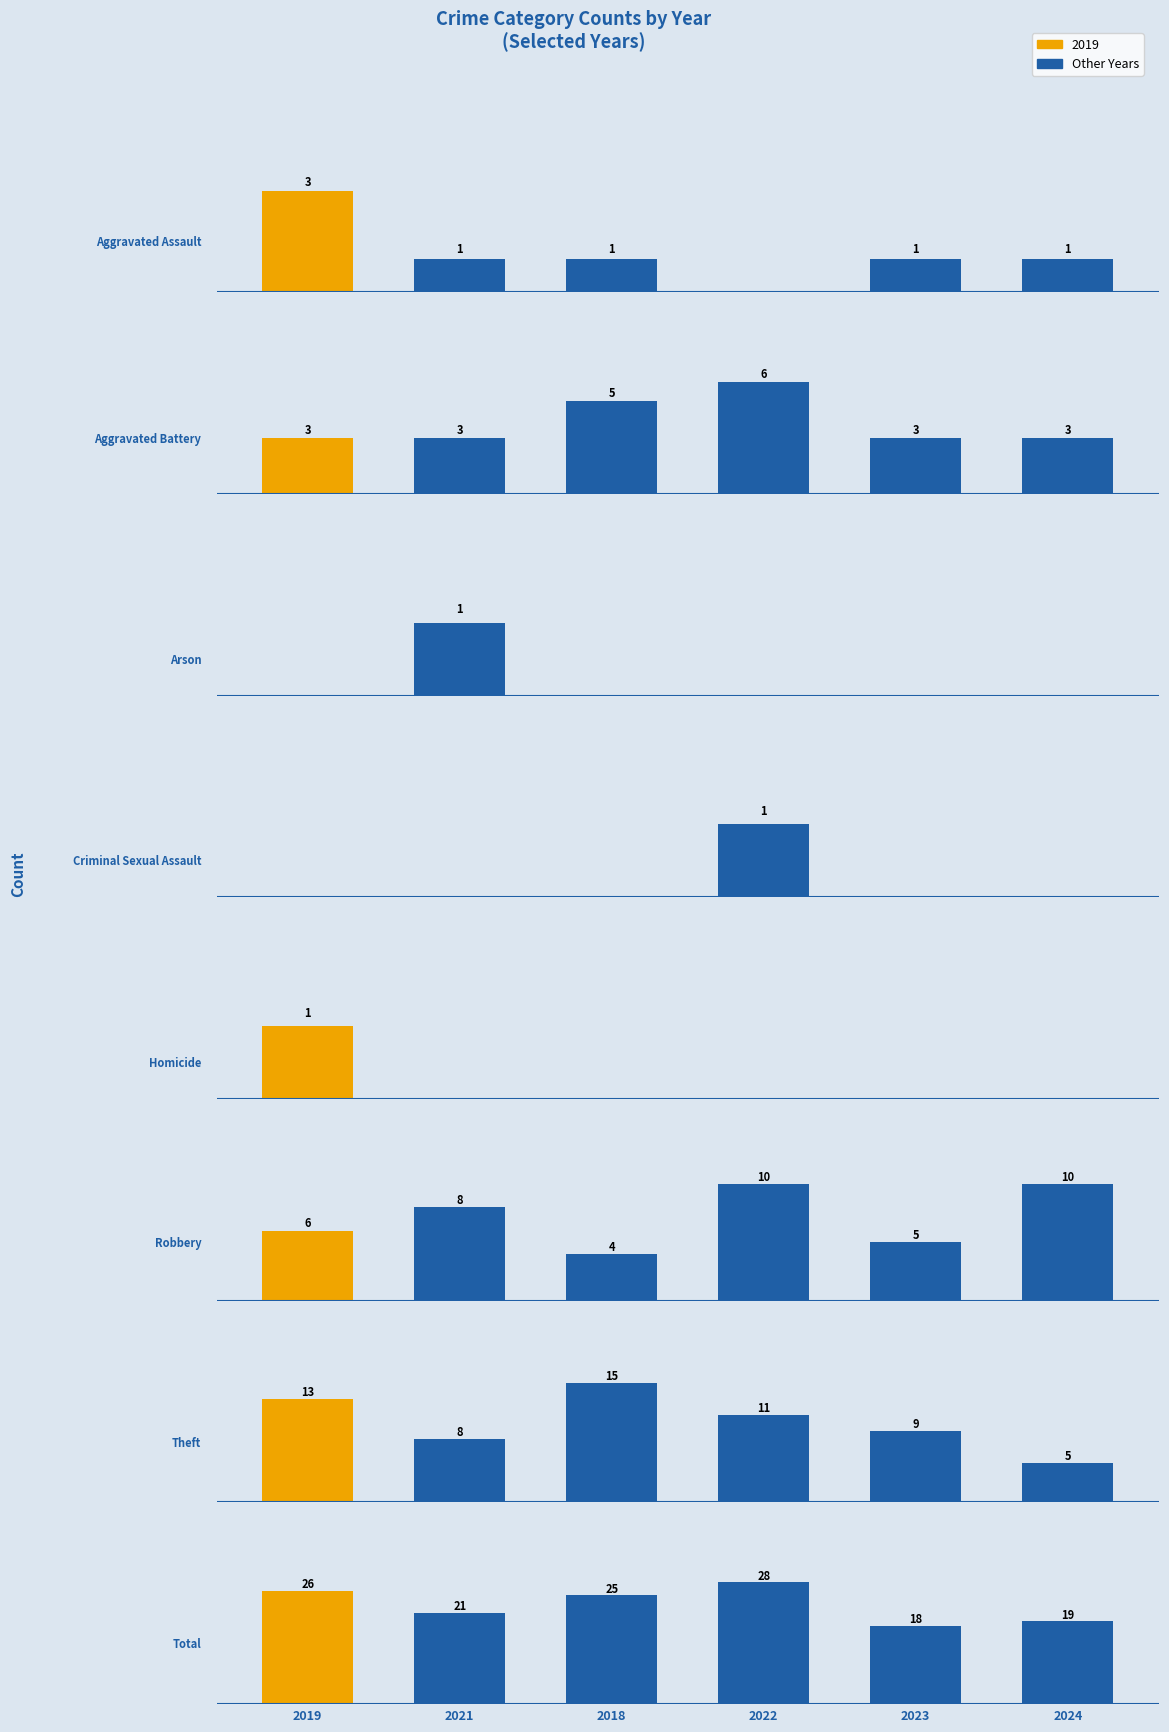

What is the approximate value of 2018 at Robbery, to the nearest 5?

5